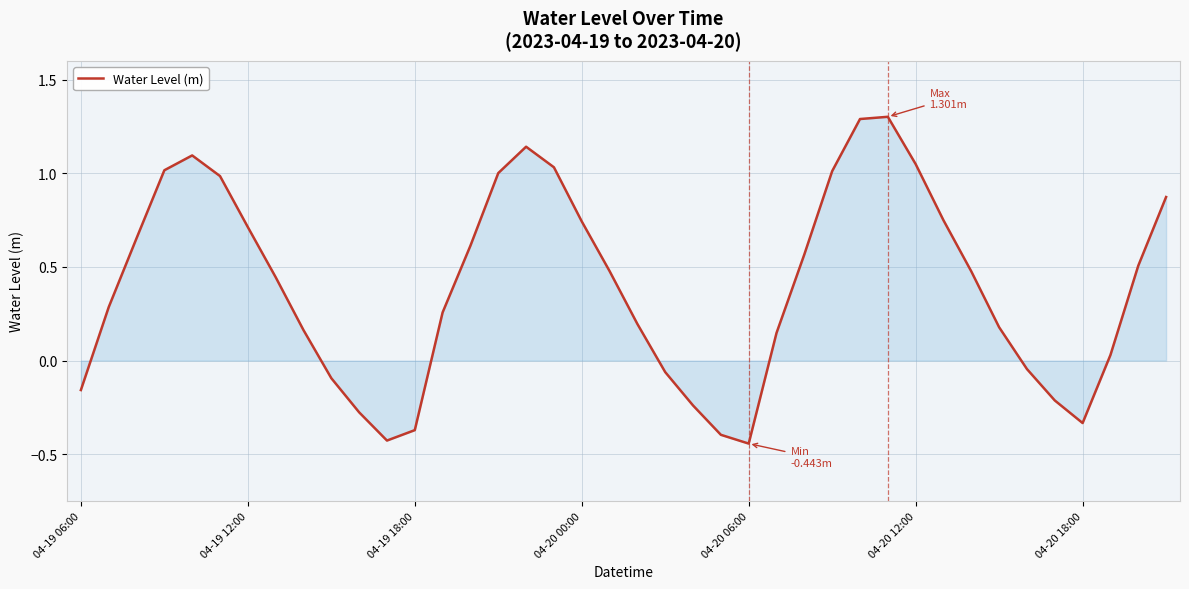

What is the difference between the maximum and minimum values?

1.7